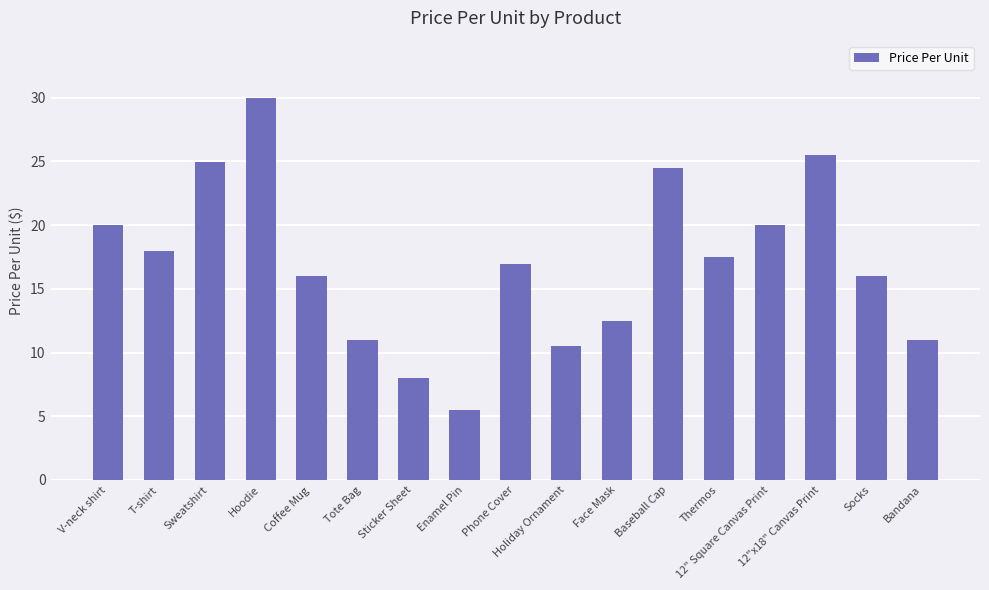

Which label corresponds to the smallest value in the chart?

Enamel Pin